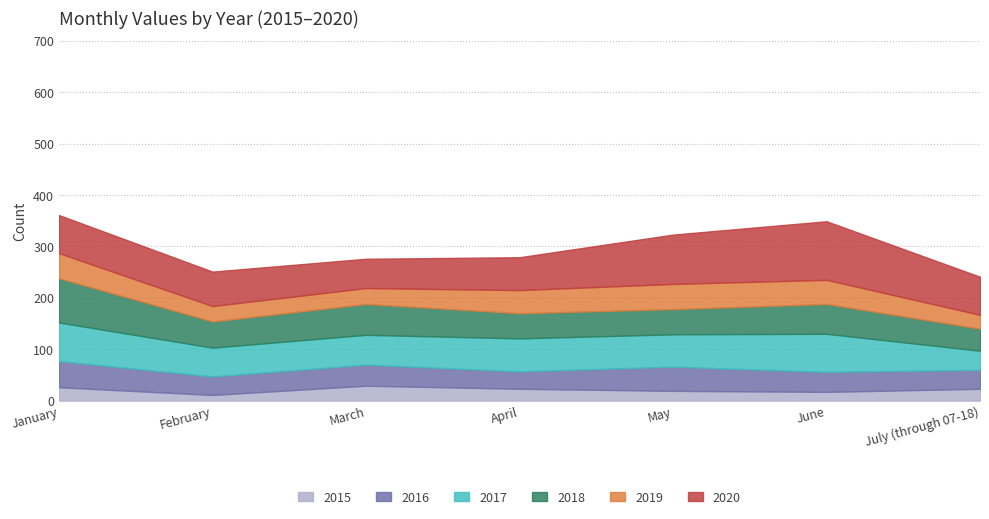

Is the value of 2017 at January greater than the value of 2015 at May?

Yes